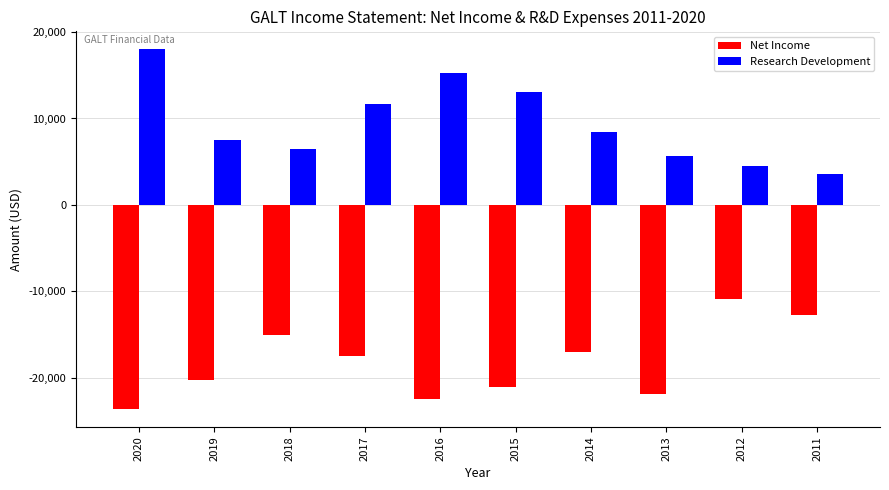

Which series has the widest spread of values?

Research Development